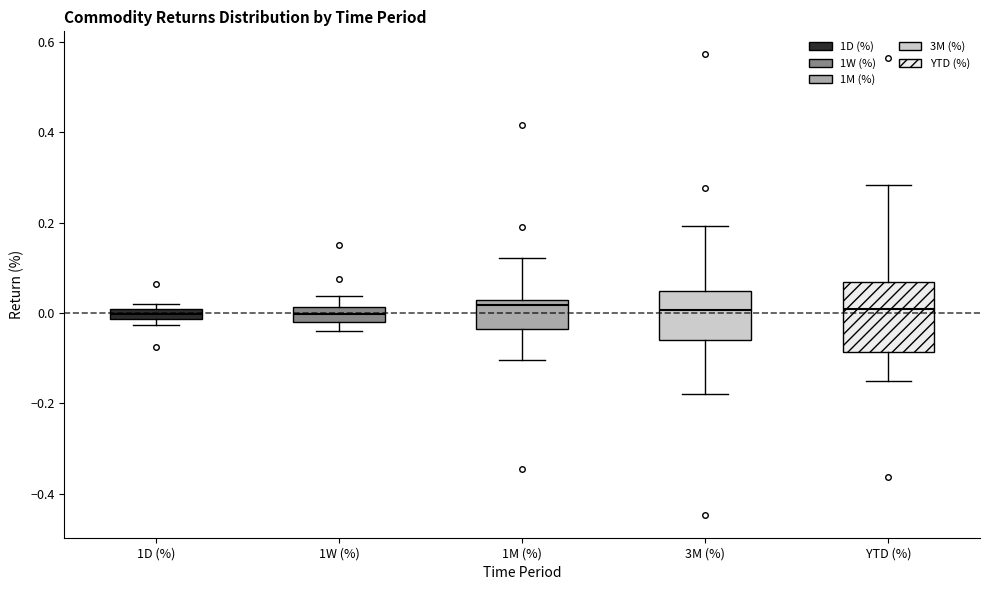

Where is the upper edge of the box for YTD (%) on the y-axis? The values are not printed on the chart, so give them approximately, as read against the axis.

0.06